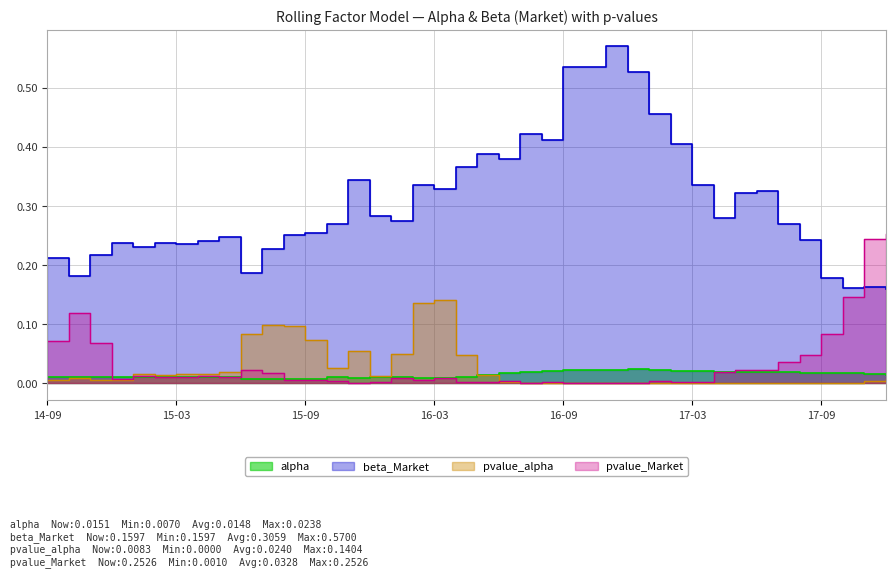

What is the sum of all alpha values?

0.6